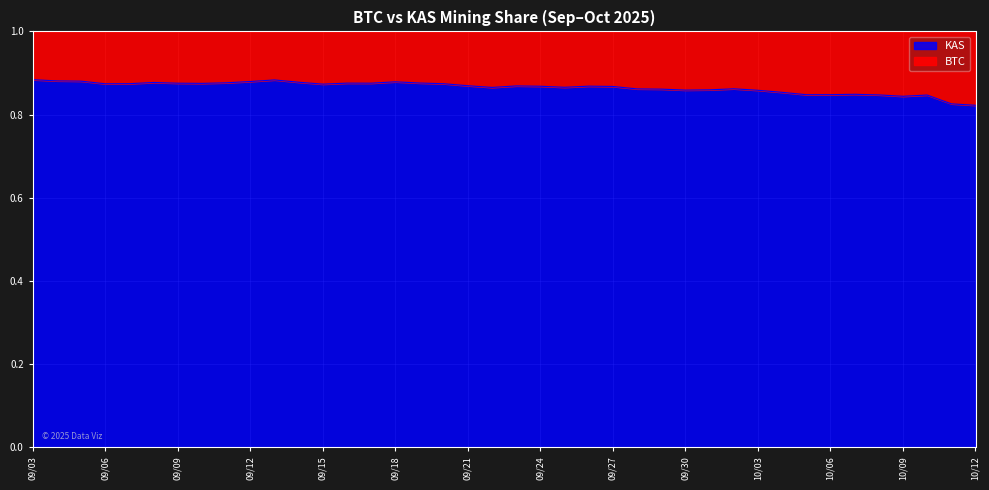

What is the total value across all series at 09/30?

1.0